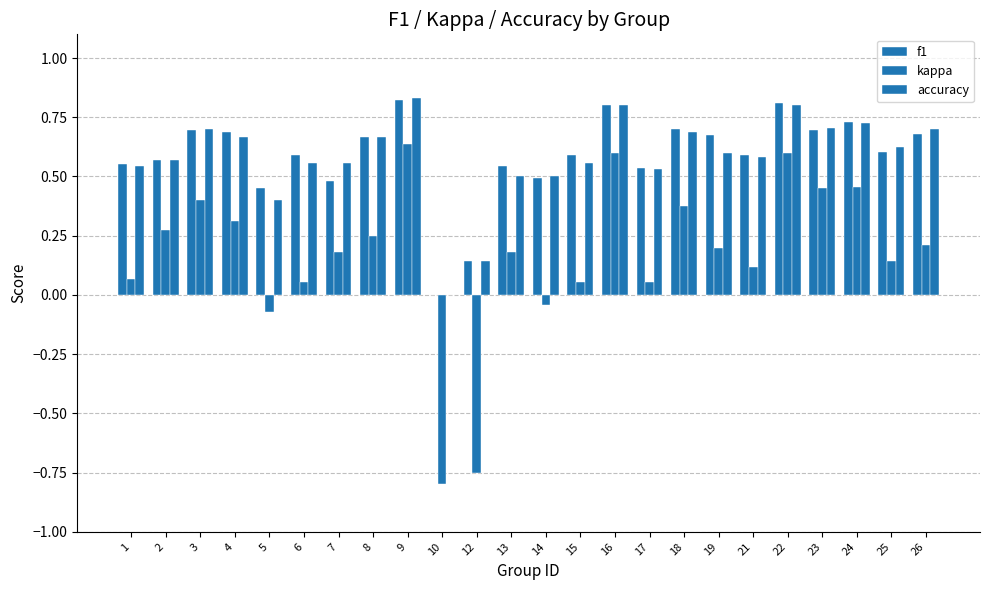

What is the total value across all series at 10?

-0.8